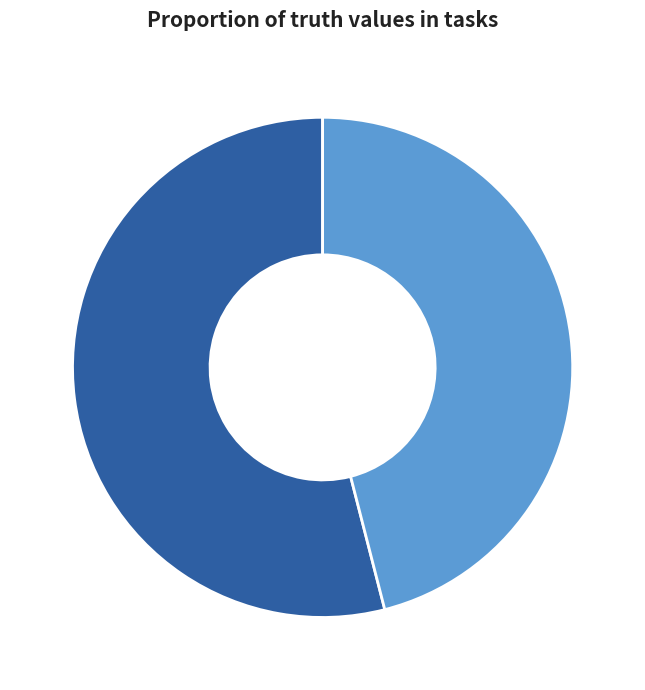

Does any single category account for the majority?

Yes